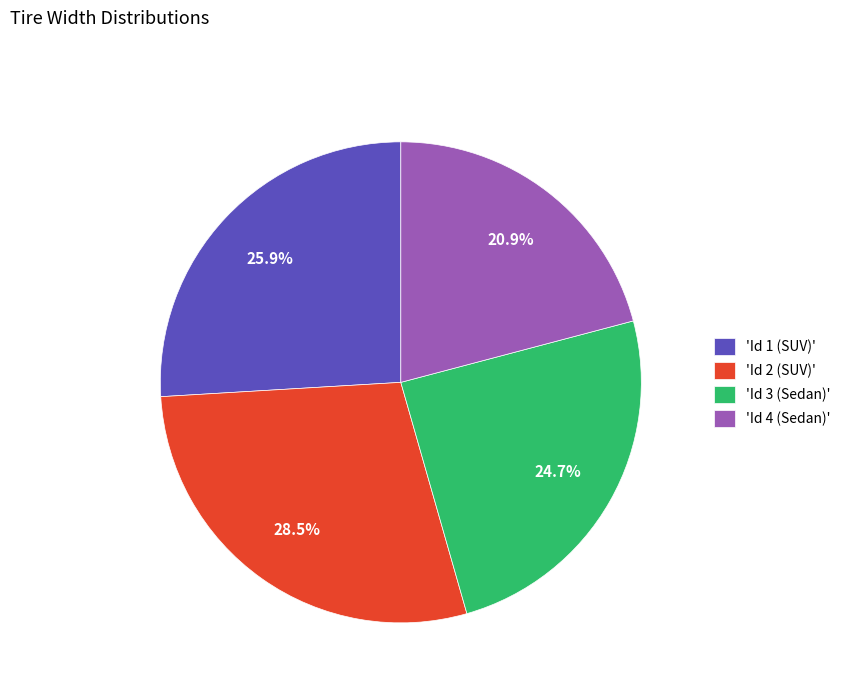

Rank the categories by value from lowest to highest.

'Id 4 (Sedan)', 'Id 3 (Sedan)', 'Id 1 (SUV)', 'Id 2 (SUV)'